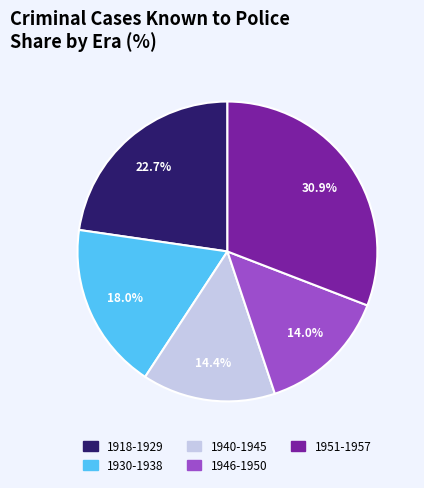

Is there any slice that represents more than half of the pie?

No